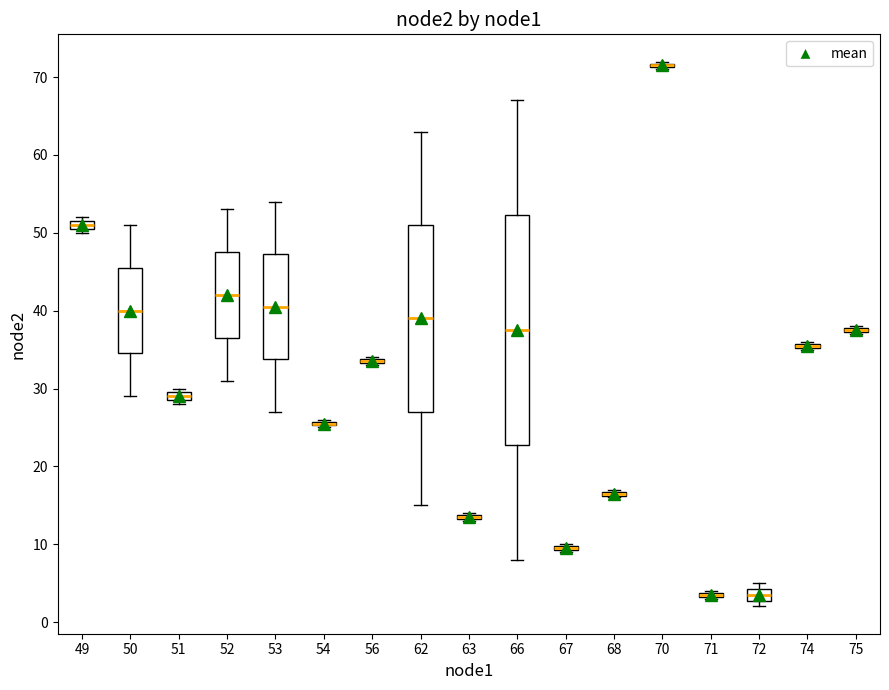

Which box is the tallest, from its lower edge to its upper edge?

66